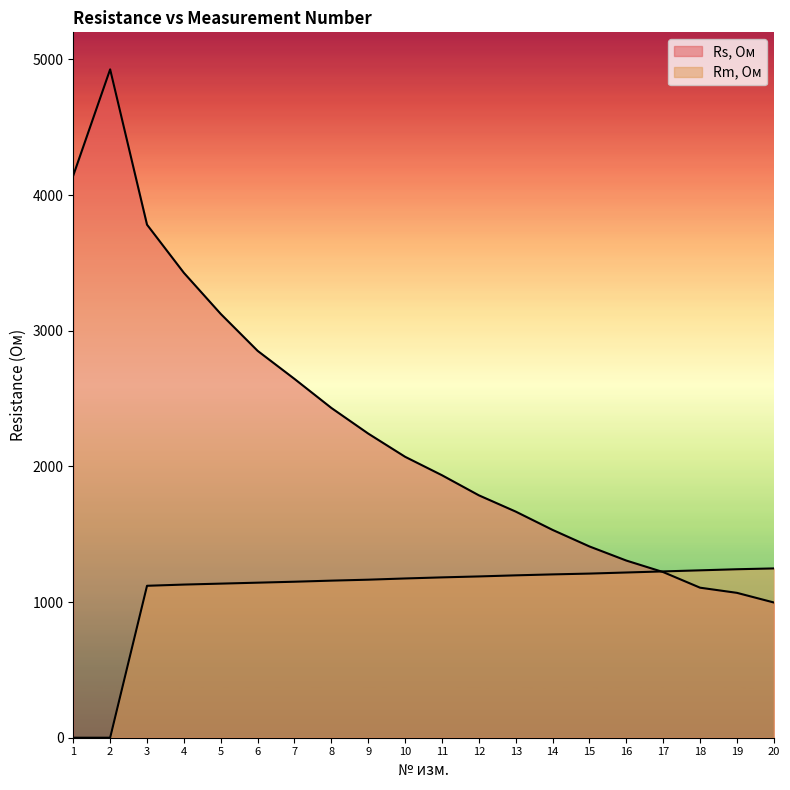

At 14, list the series in order from largest to smallest.

Rs, Ом, Rm, Ом